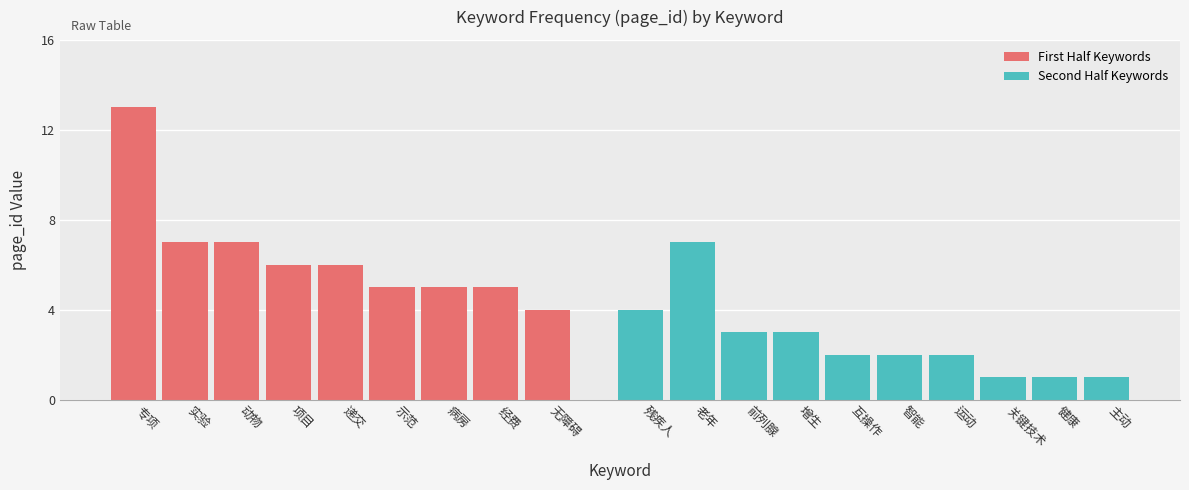

The First Half Keywords series shows 12 at 实验. True or false?

False